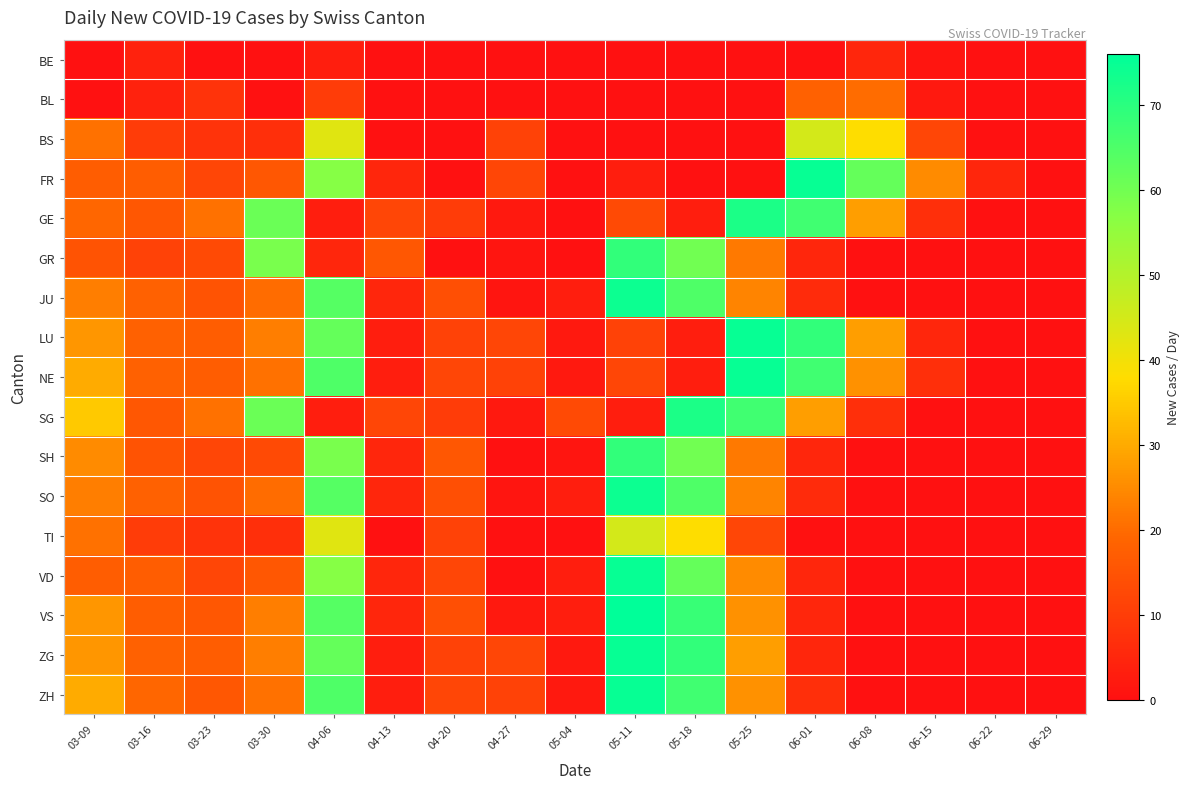

At how many categories does at least one series exceed 43?

7